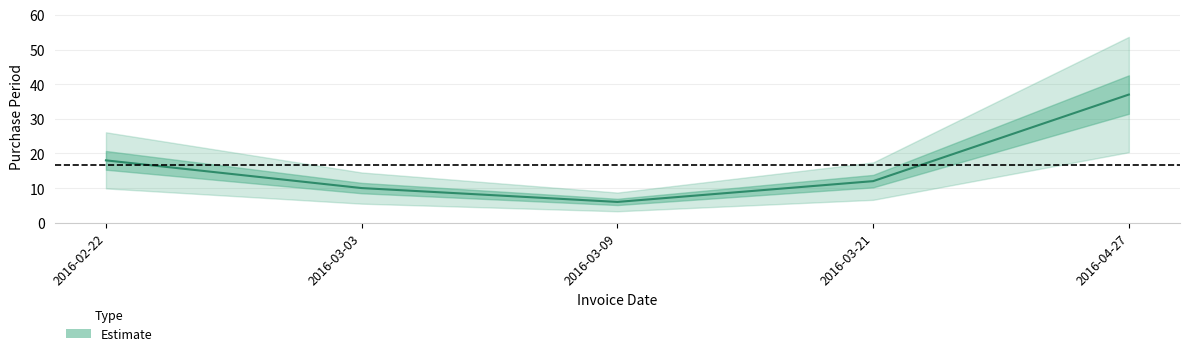

The chart shows a value of 37 at 2016-04-27. True or false?

True